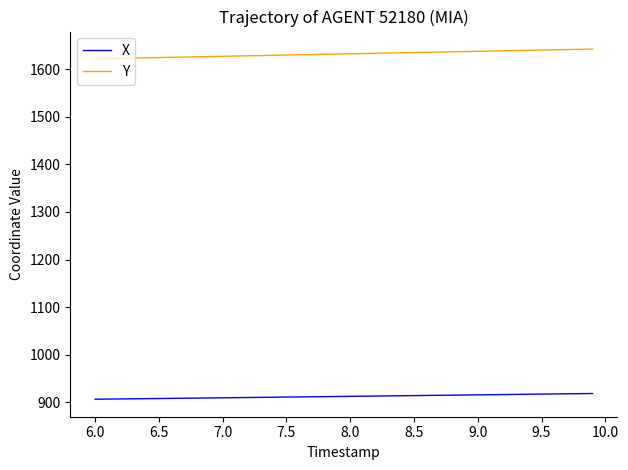

True or false: X and Y cross at least once.

False